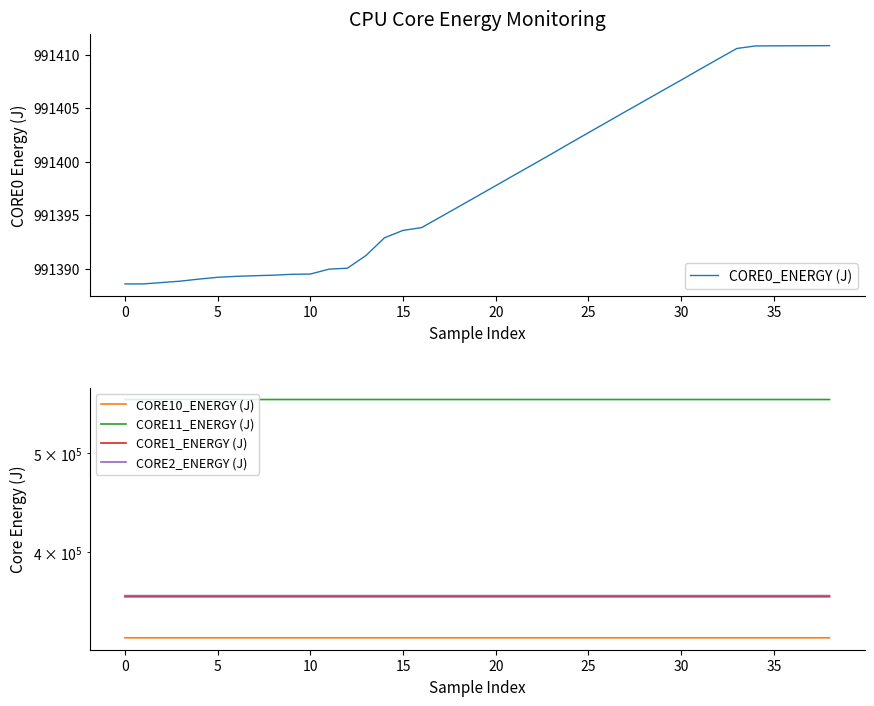

True or false: CORE10_ENERGY (J) and CORE1_ENERGY (J) cross at least once.

False